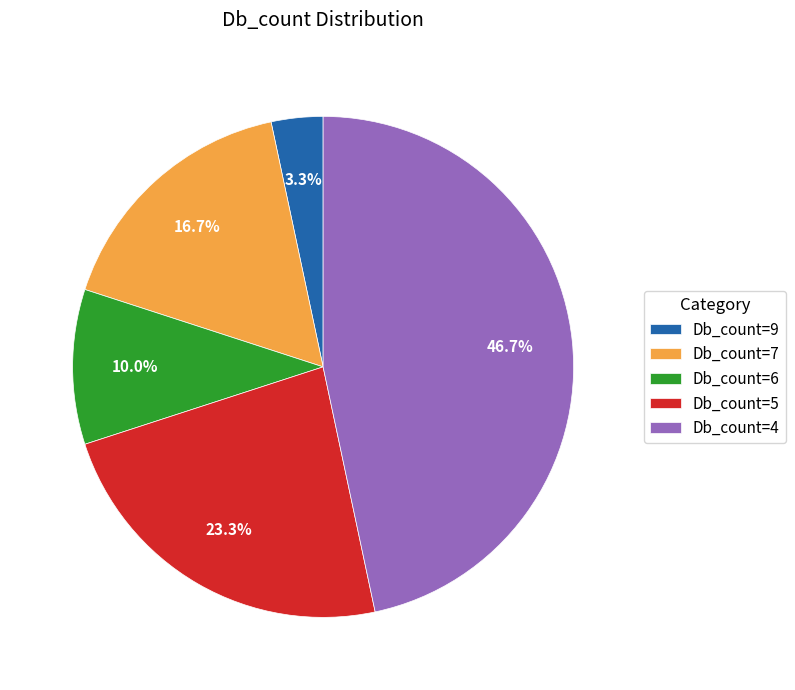

Approximately how many times larger is the value at Db_count=7 compared to Db_count=4?

0.4